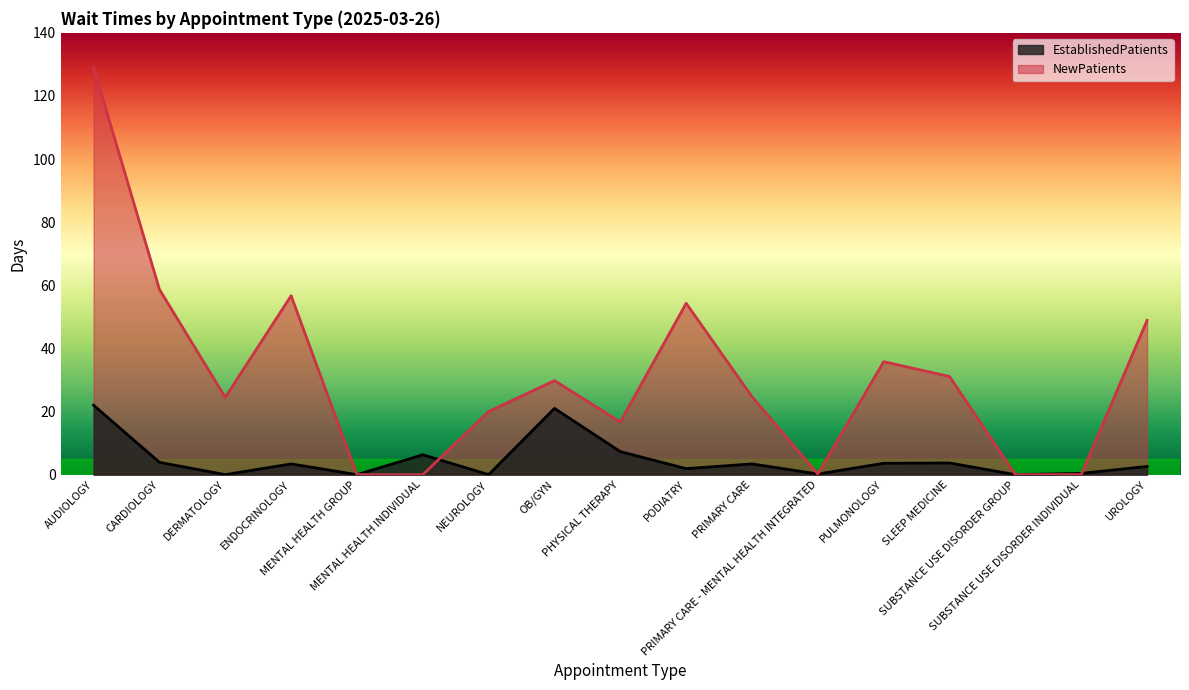

What is the sum of the NewPatients values at OB/GYN and SLEEP MEDICINE?

60.9